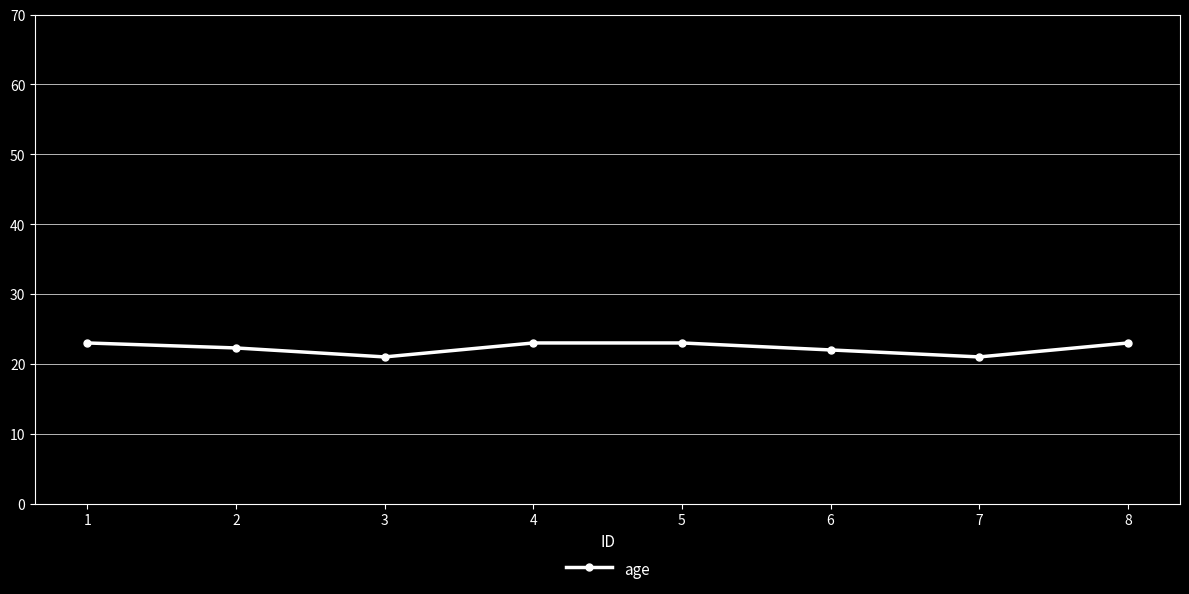

Reading left to right, extract all data points from this chart.

1=23.0	2=22.3	3=21.0	4=23.0	5=23.0	6=22.0	7=21.0	8=23.0